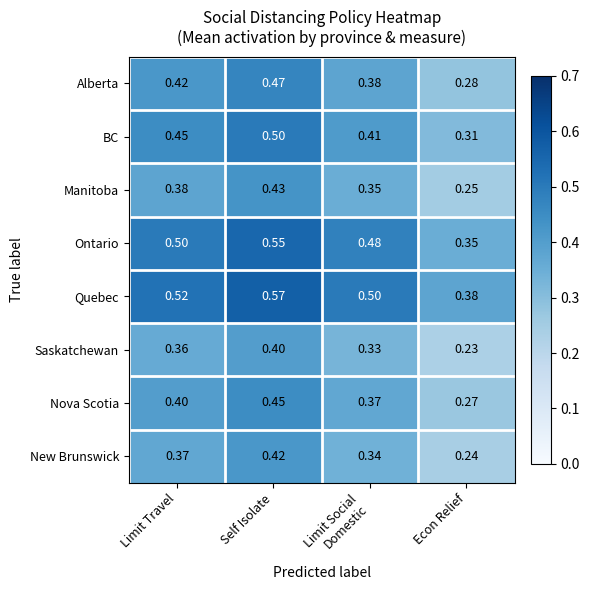

List the series in order of their peak value, highest first.

Quebec, Ontario, BC, Alberta, Nova Scotia, Manitoba, New Brunswick, Saskatchewan